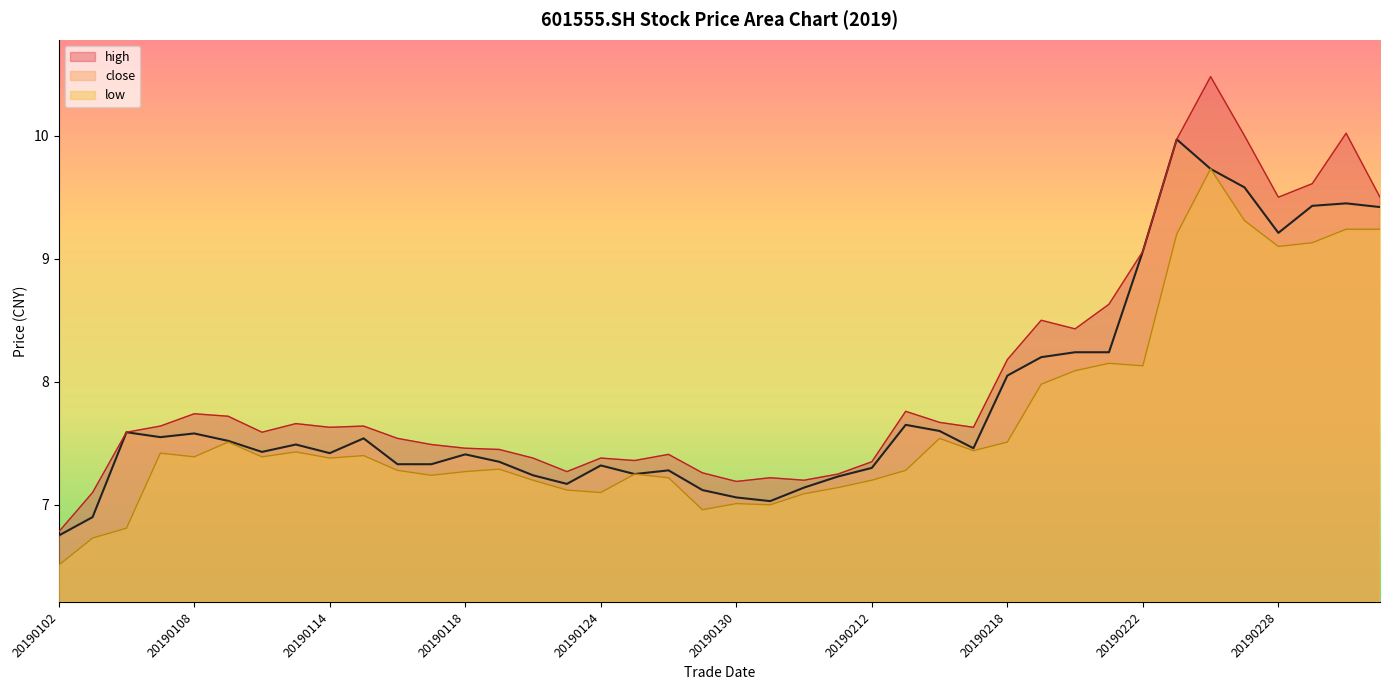

The value of low at 20190213 is 7.3. True or false?

True